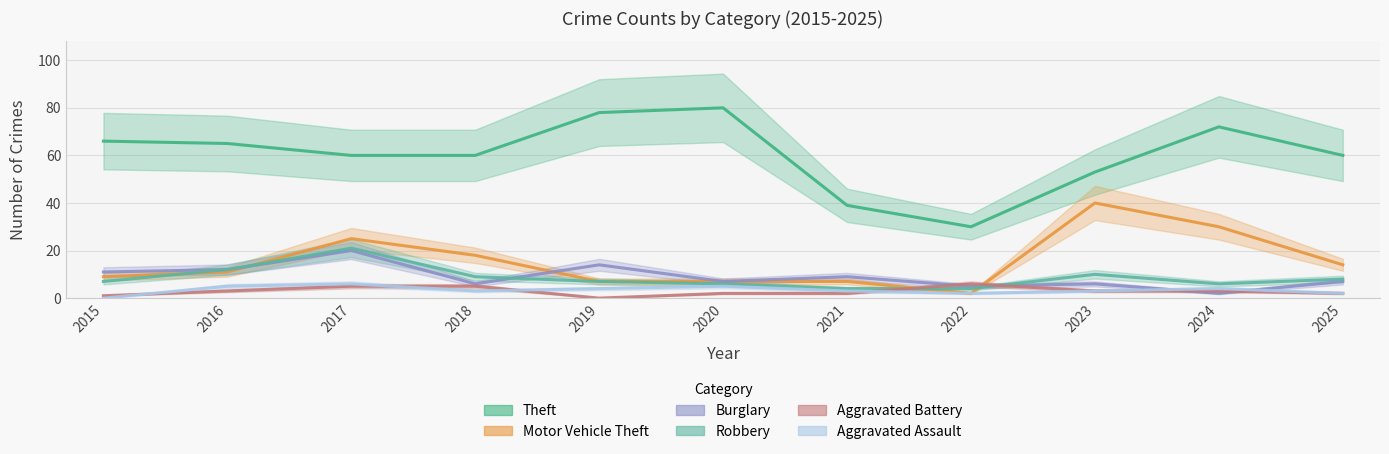

What value does the Robbery series have at 2017, to the nearest 10?

20